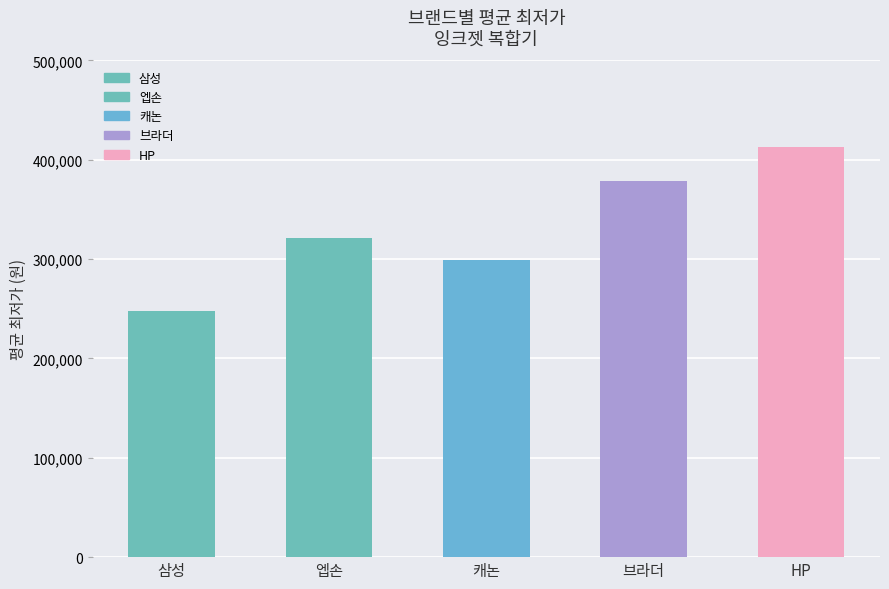

What is the approximate value at 브라더, to the nearest 50?

379000